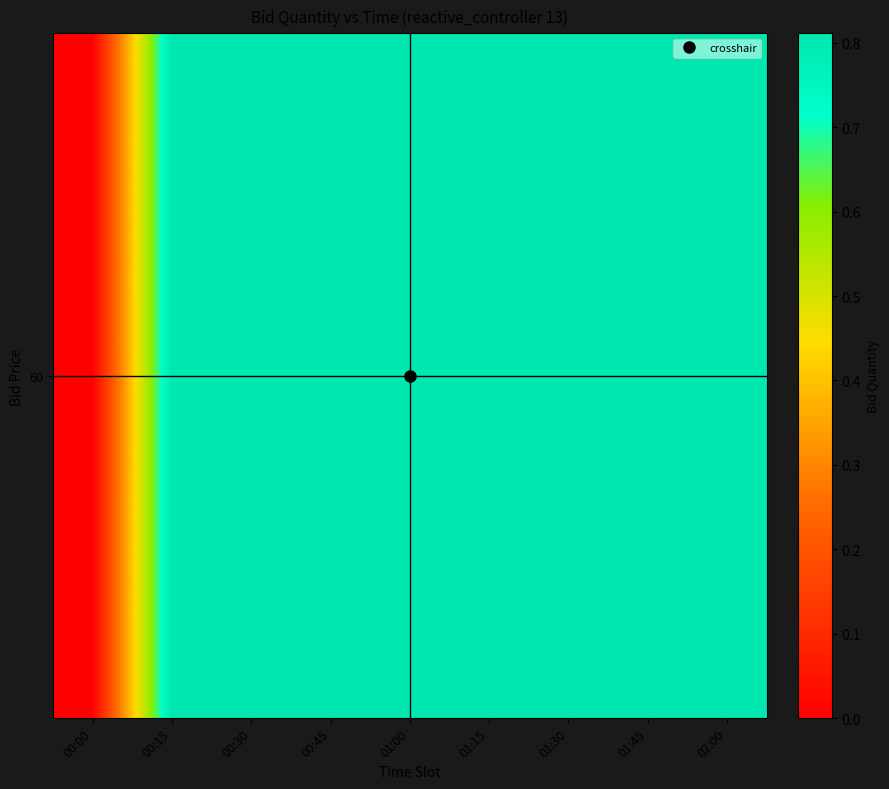

At which label is the value closest to 0?

00:00